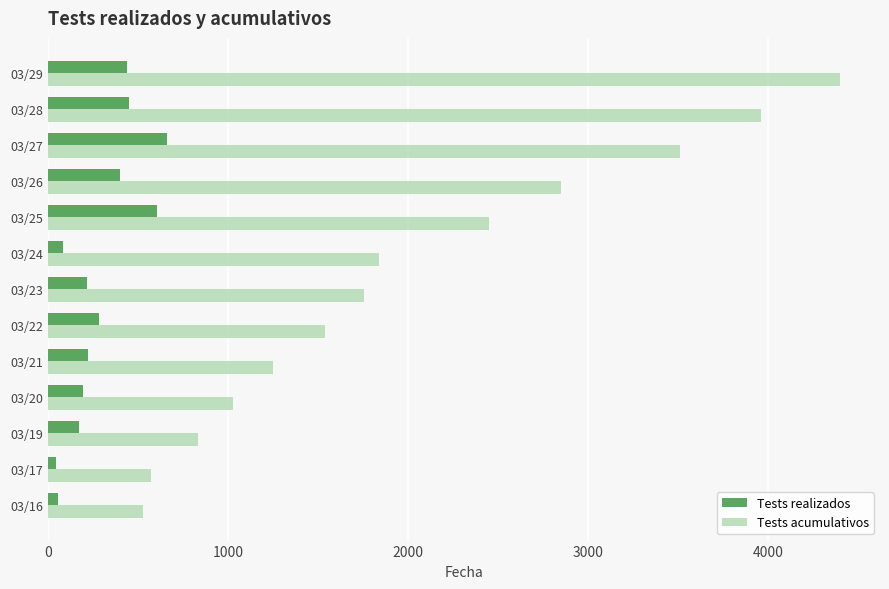

Is the value of Tests realizados at 03/29 greater than the value of Tests acumulativos at 03/19?

No